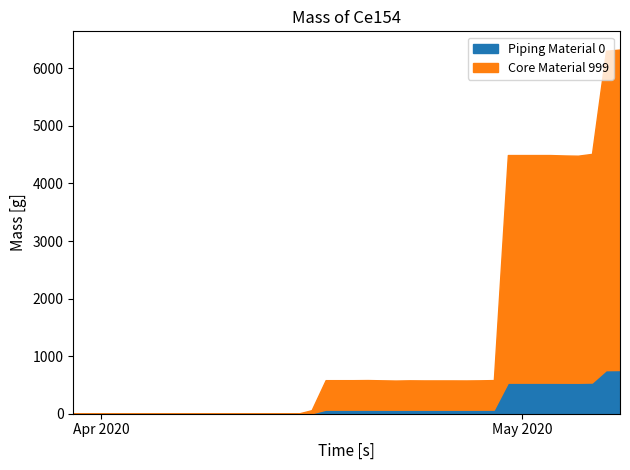

How many values are above zero?

23